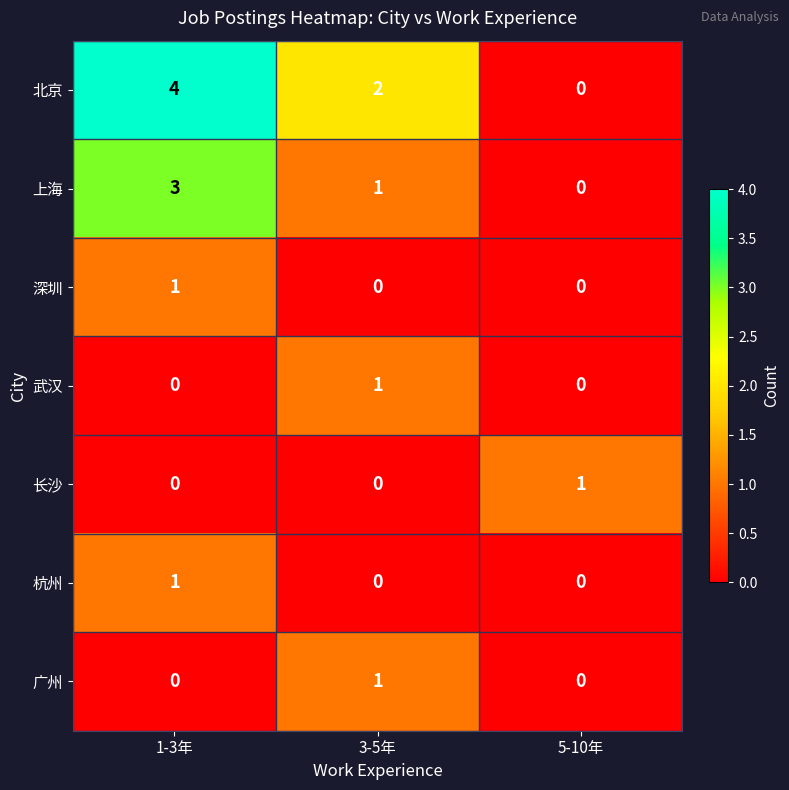

At which label does 北京 first exceed 2?

1-3年